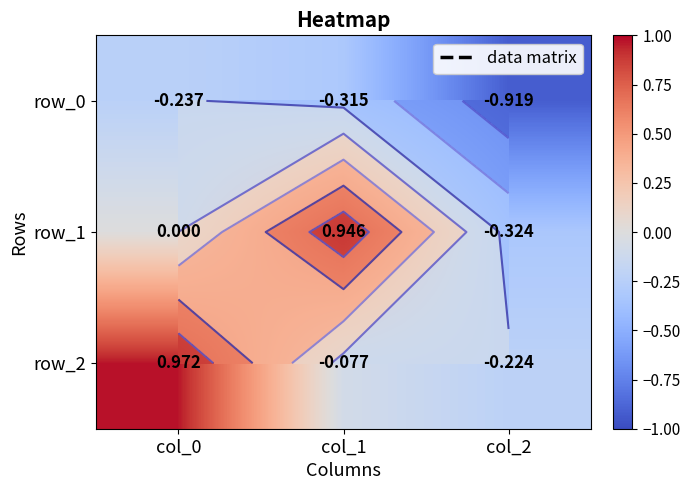

Rank the categories by row_0 value from lowest to highest.

col_2, col_1, col_0